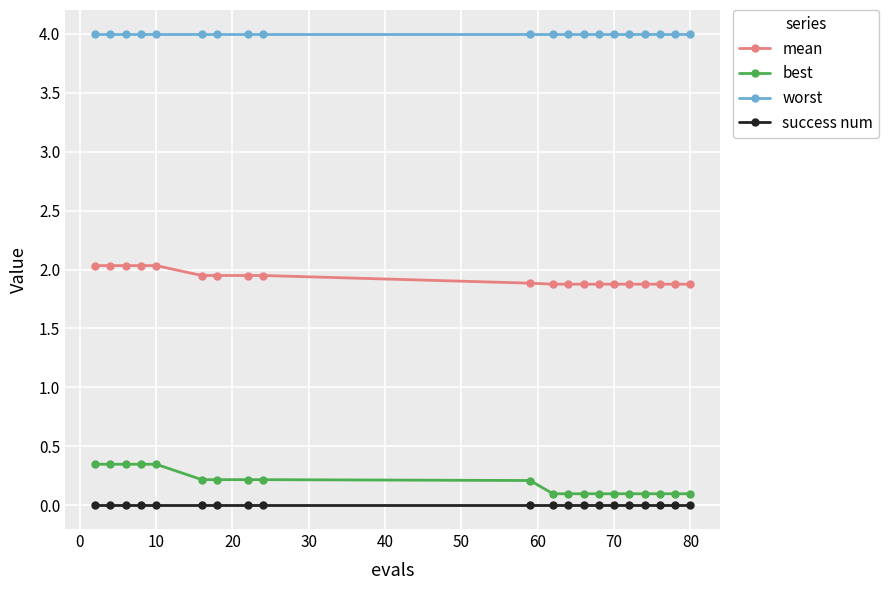

What is the value of the worst point at the 17th from the left?

4.0